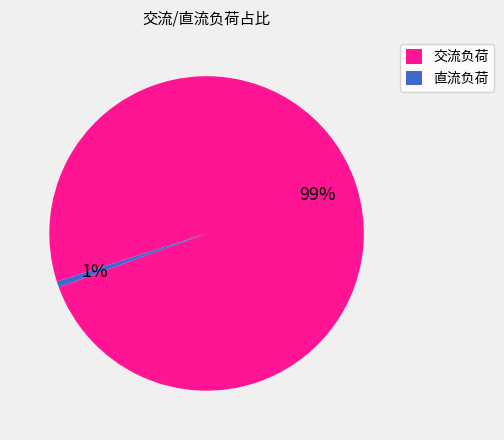

How many segments does this pie chart have?

2